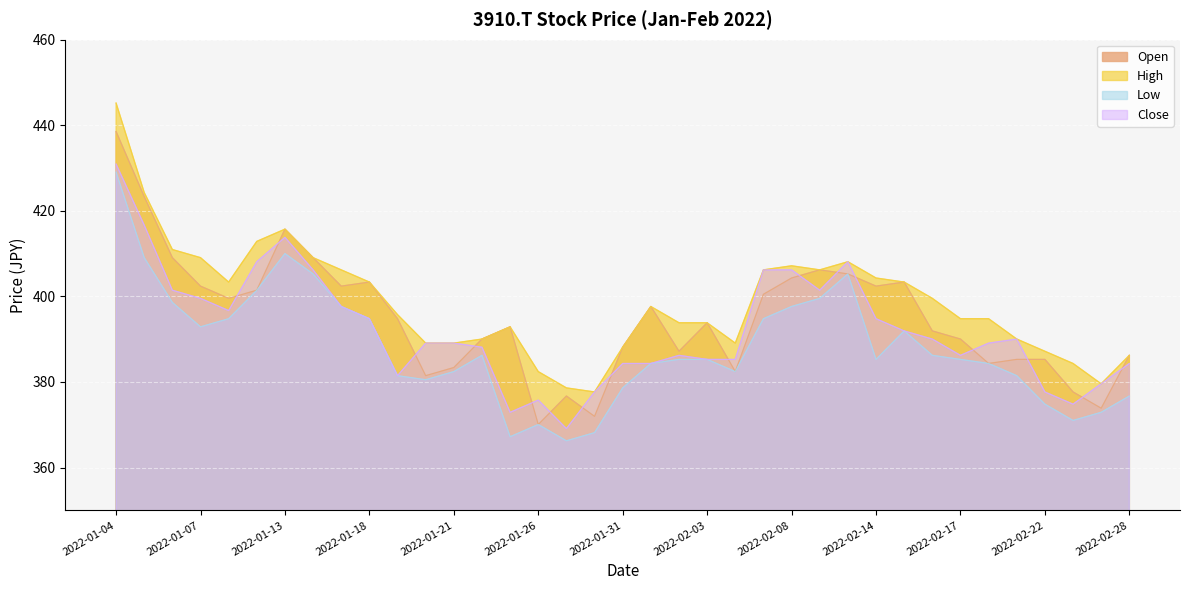

What is the label of the 24th point from the right?

2022-01-24